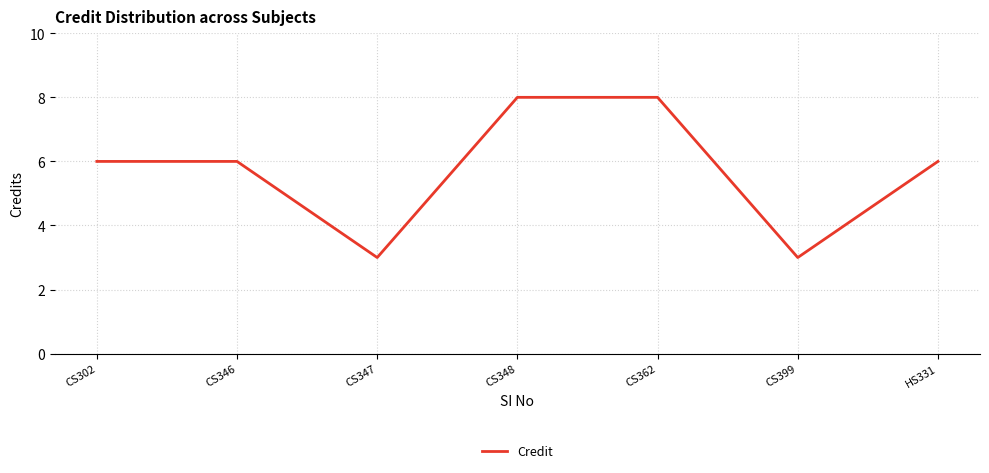

Does the chart have visible grid lines?

Yes